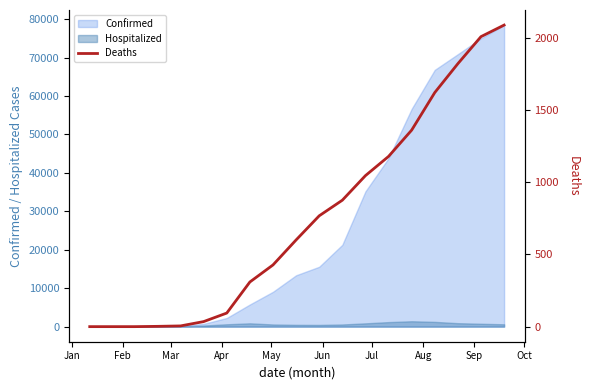

What is the highest value of the Confirmed series?

78449